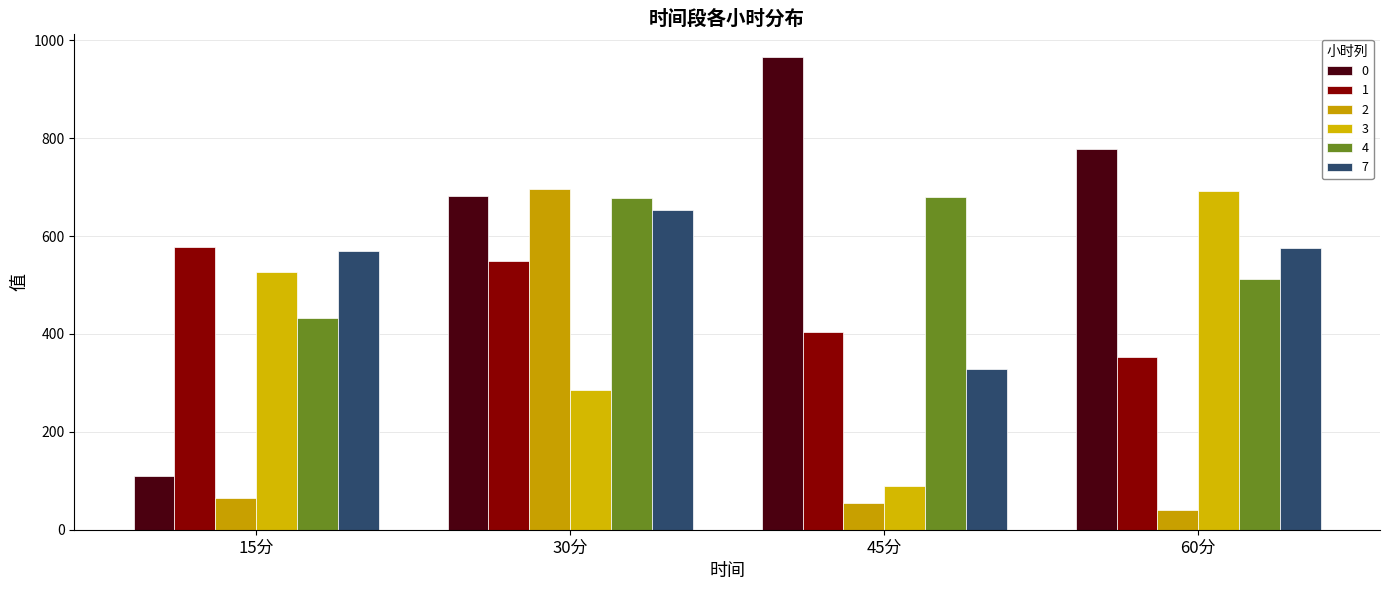

At how many categories does at least one series exceed 385?

4